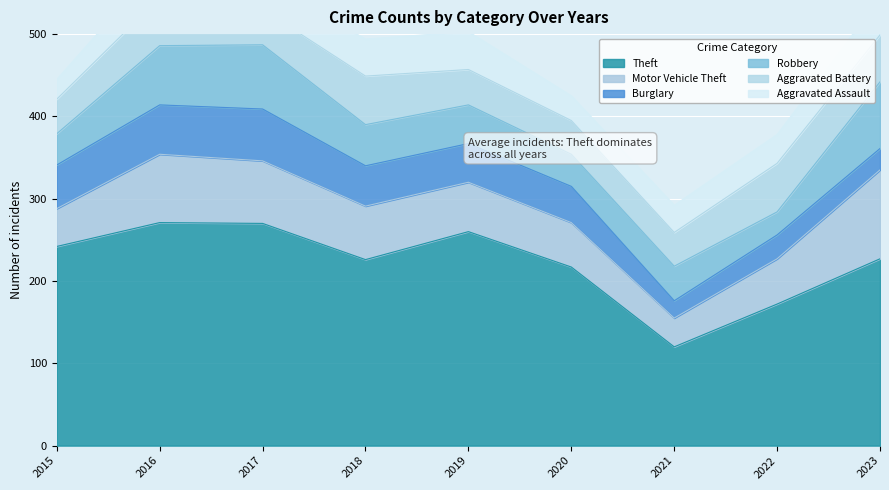

Where is Robbery nearest to the value 54?

2018